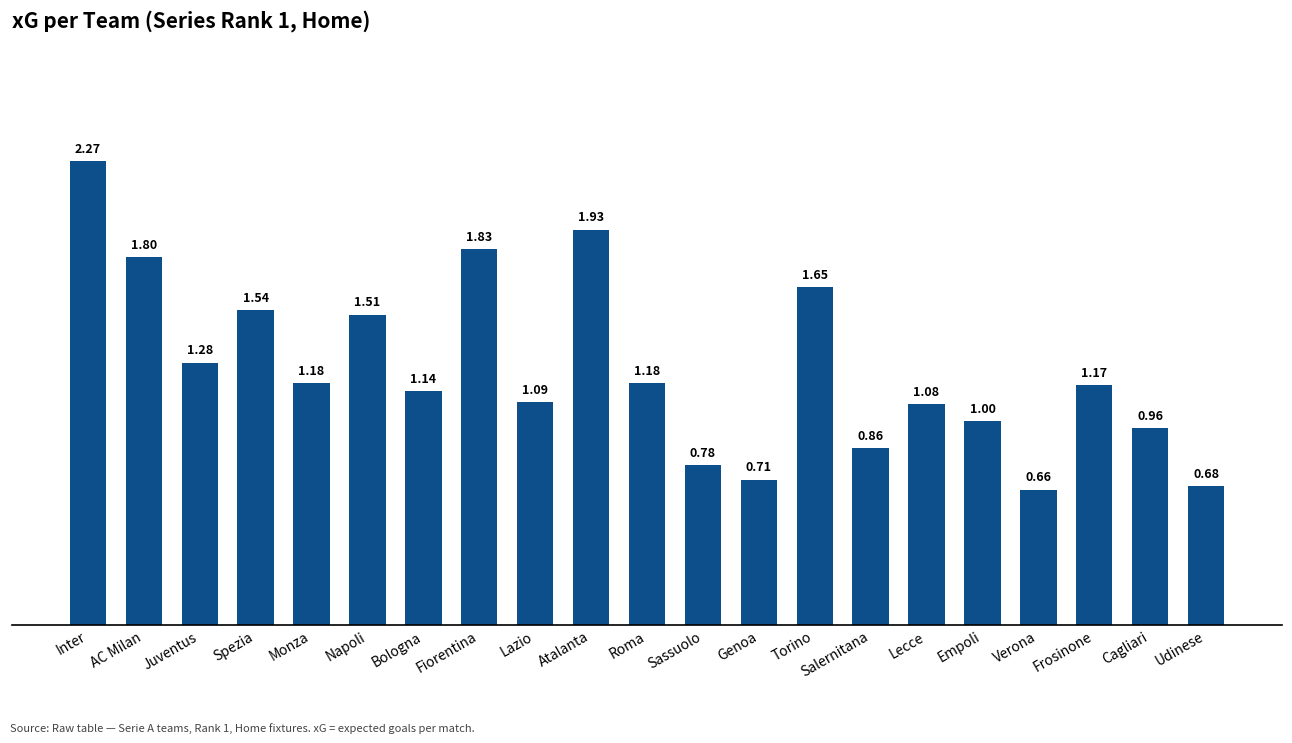

Which label corresponds to the smallest value in the chart?

Verona